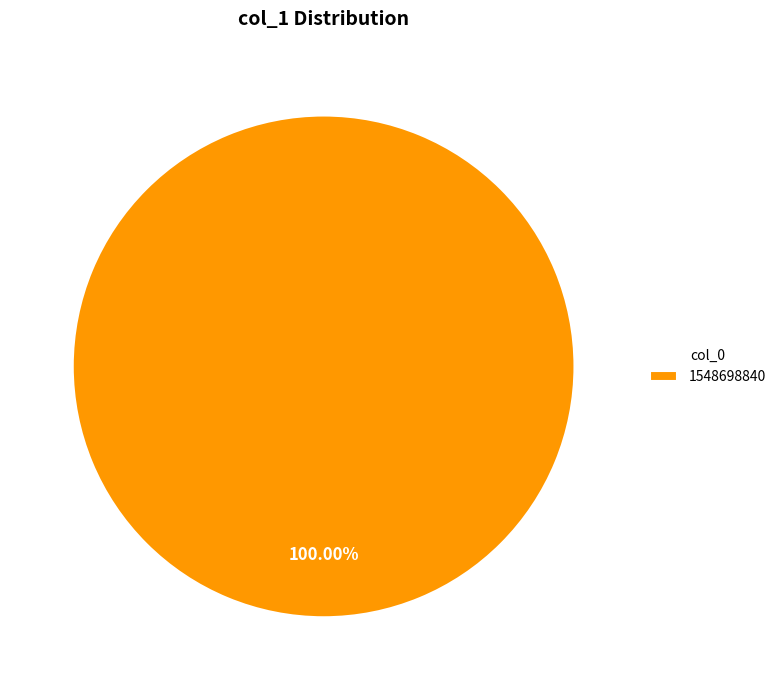

Does any single category account for the majority?

Yes